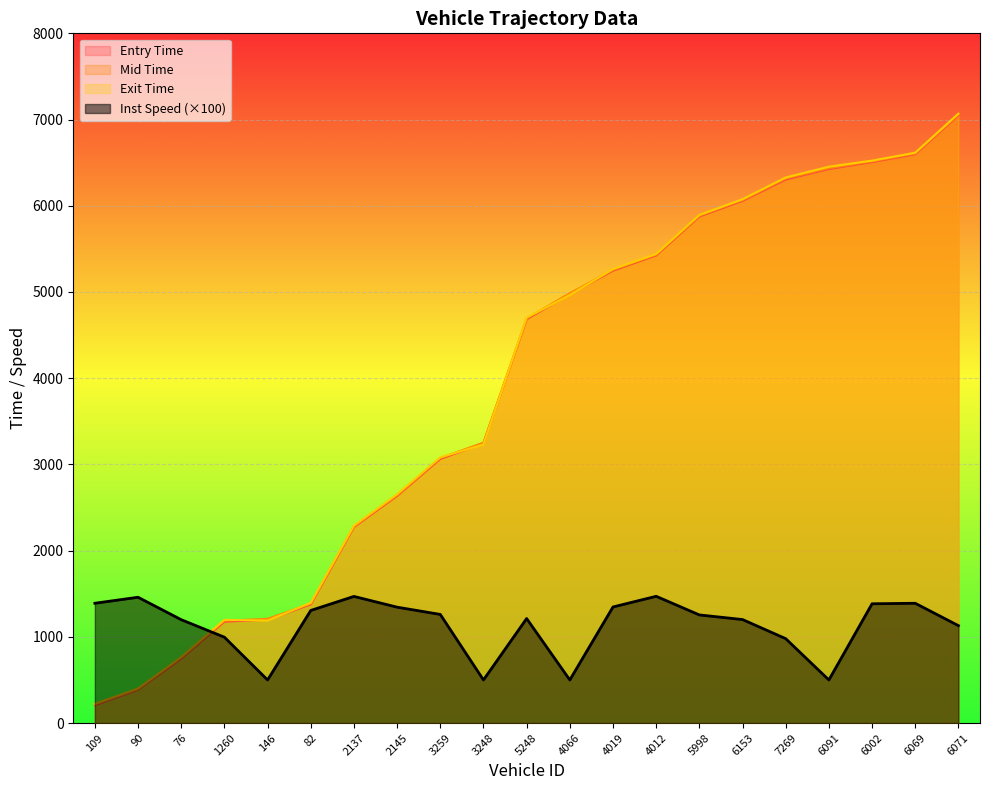

List the series in order of their peak value, lowest first.

instspeed, entry, mid, exit